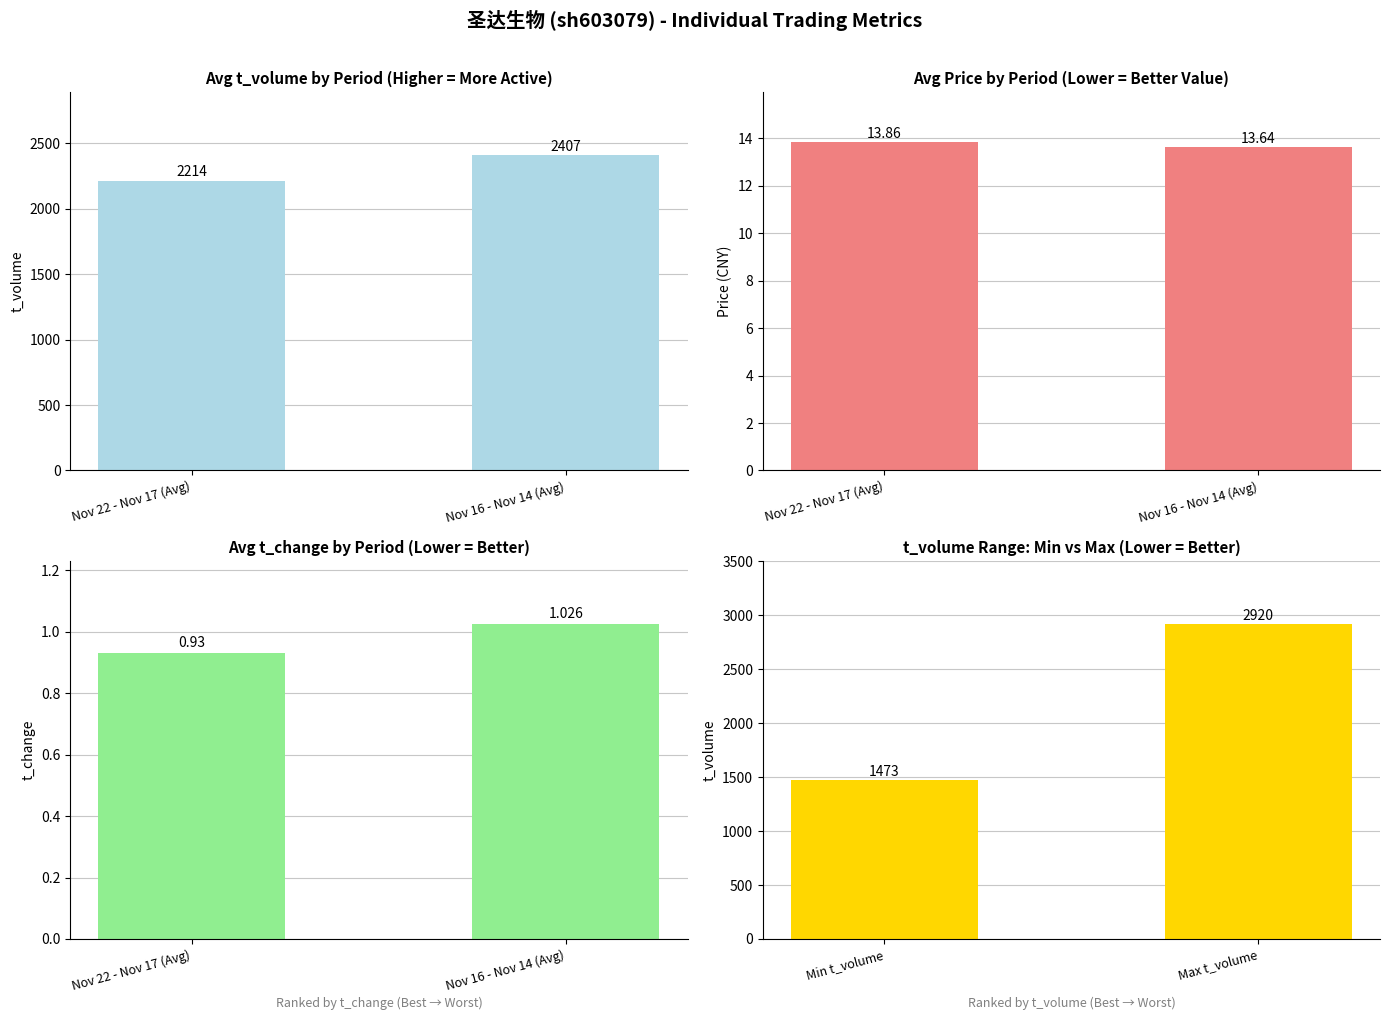

What is the smallest value displayed?

0.9